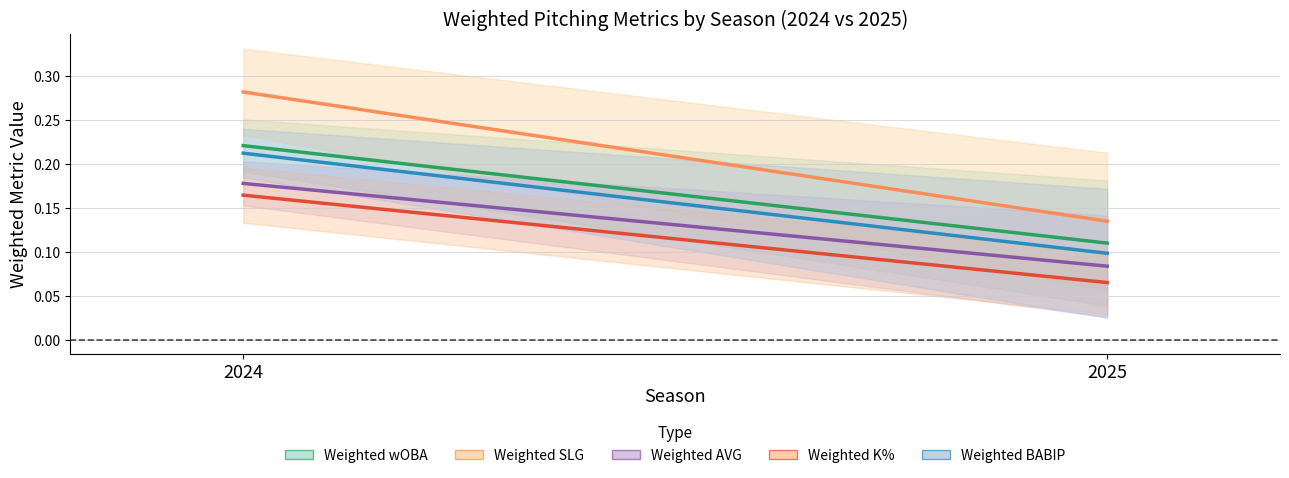

At which category does the chart reach its peak across all series?

2024